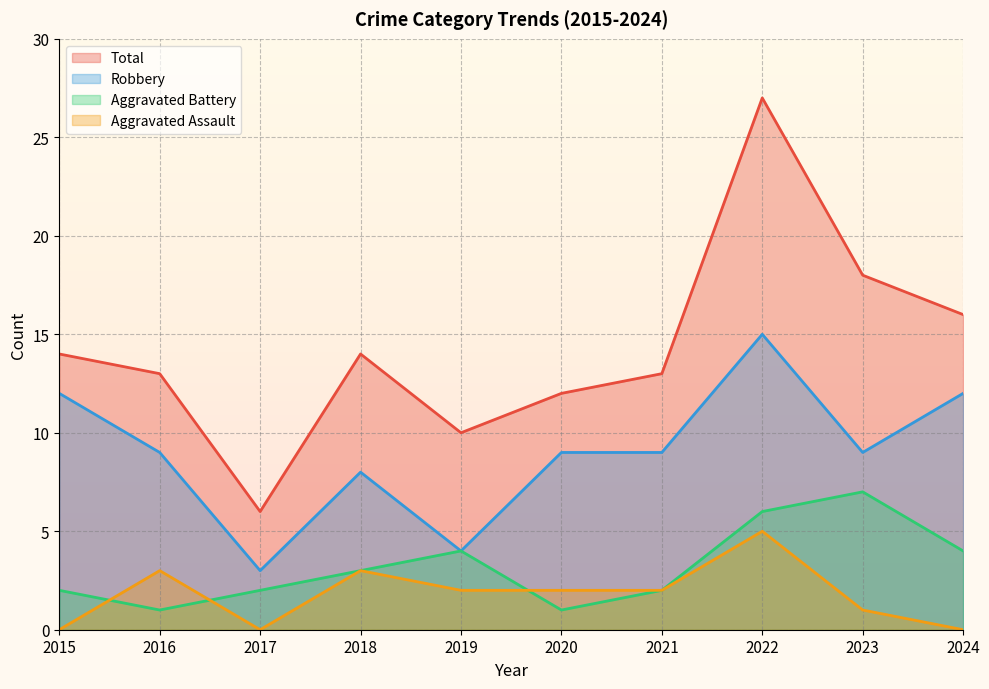

At which label does Total reach its minimum?

2017